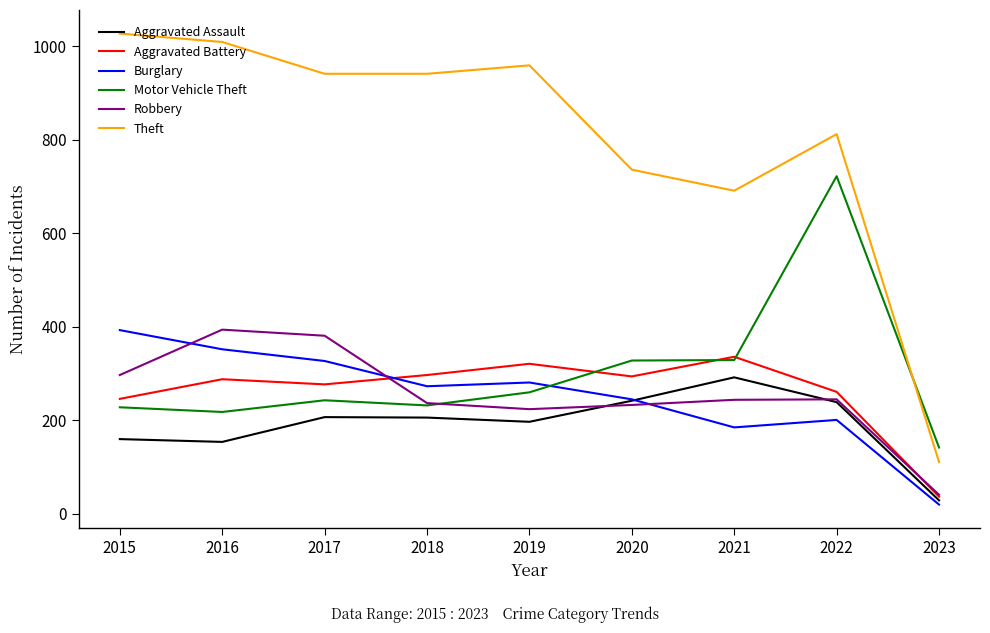

Between which two adjacent categories do Robbery and Burglary first intersect?

2015 and 2016